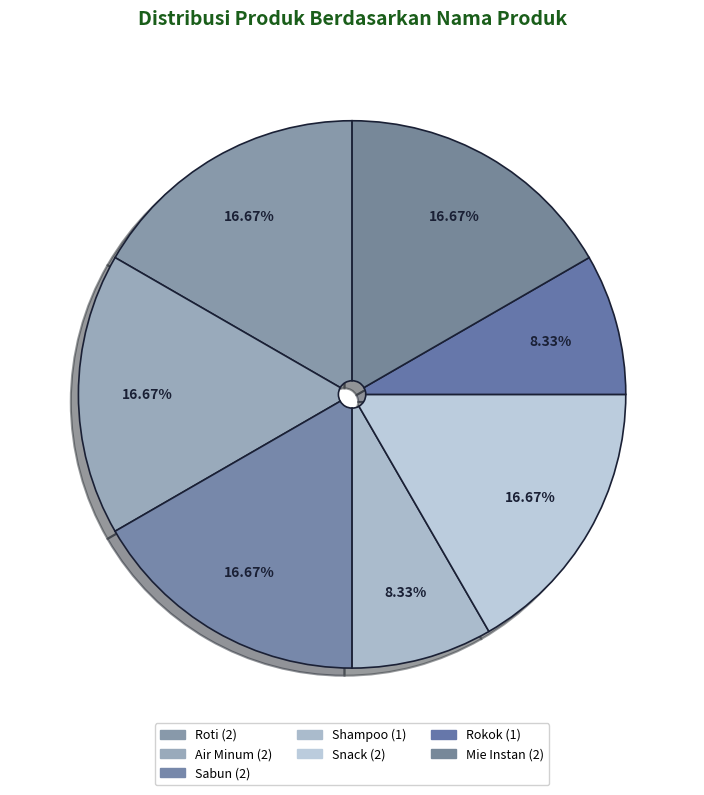

Count the number of slices in the pie.

7